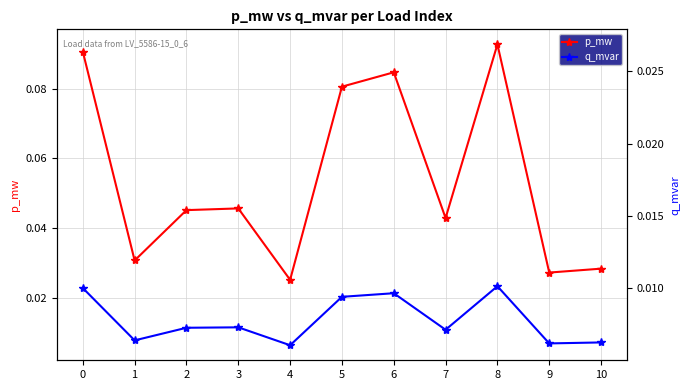

Reading left to right, extract all data points from this chart.

p_mw: 0.1	0.0	0.0	0.0	0.0	0.1	0.1	0.0	0.1	0.0	0.0
q_mvar: 0.0	0.0	0.0	0.0	0.0	0.0	0.0	0.0	0.0	0.0	0.0